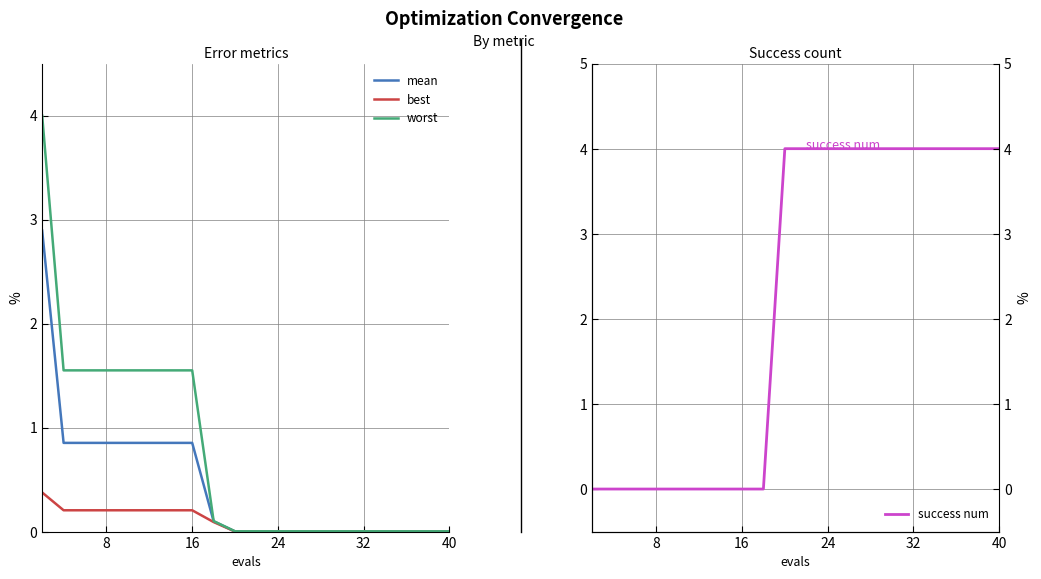

Does the chart have visible grid lines?

Yes